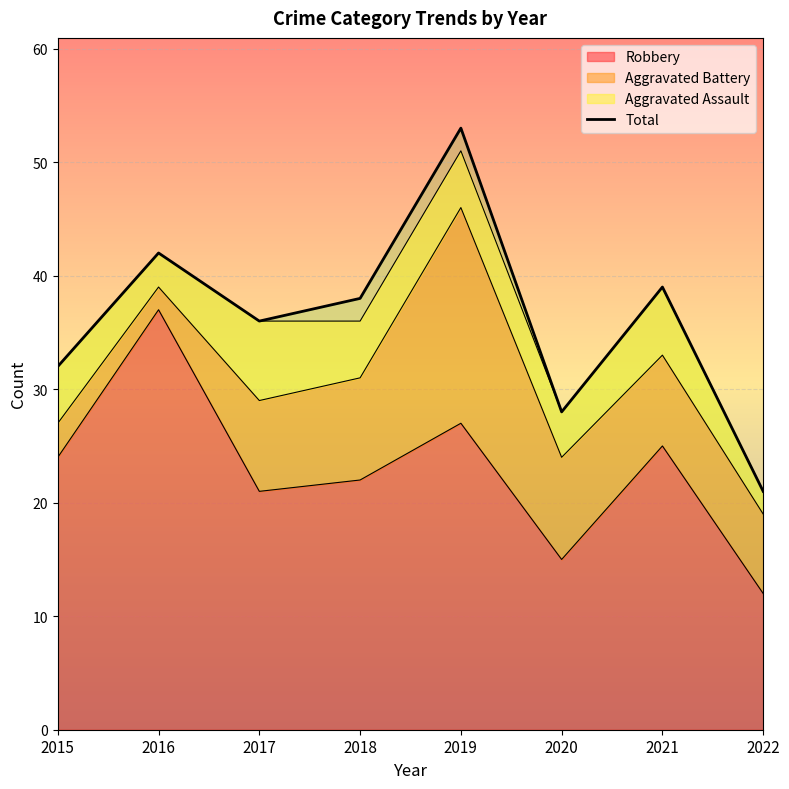

What is the sum of the values at 2015 and 2020?

60